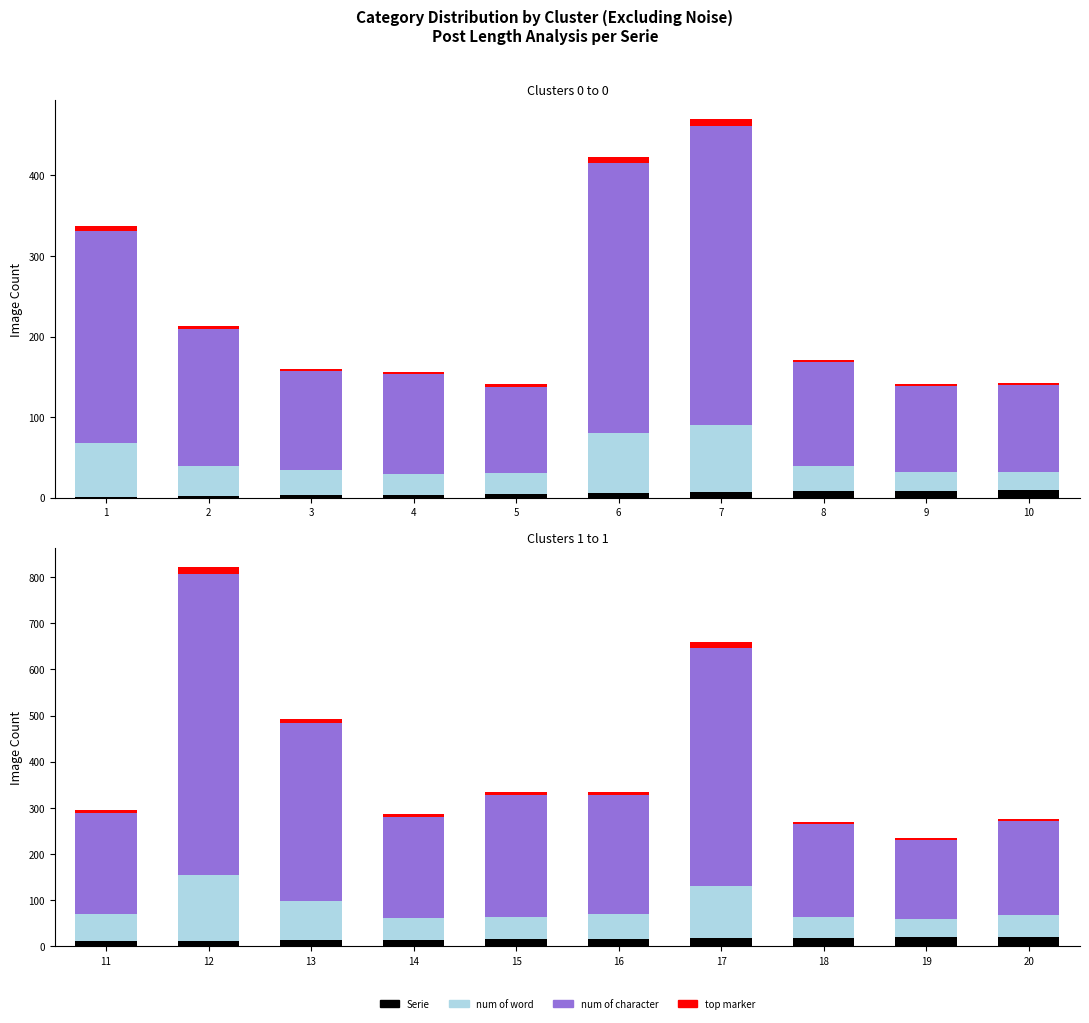

Read the top marker value at 20.

5.4